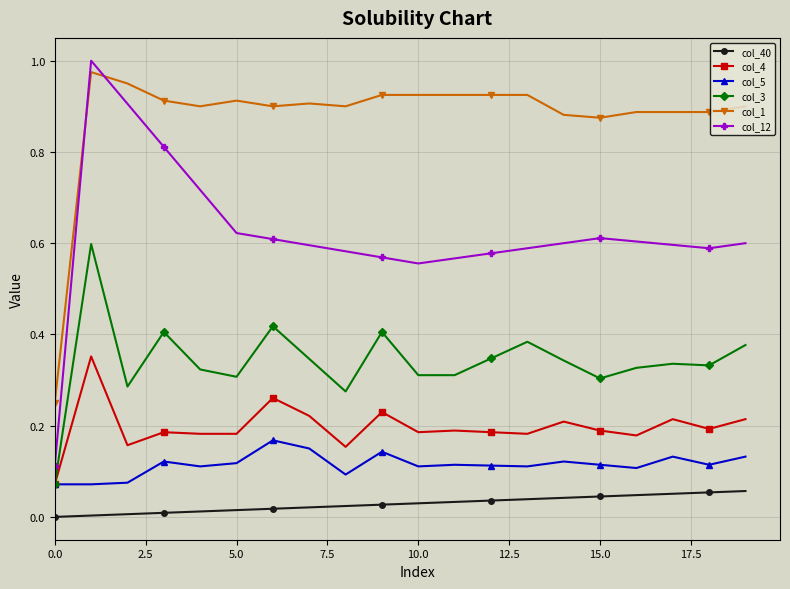

What are all the series names shown in the legend?

col_40, col_4, col_5, col_3, col_1, col_12